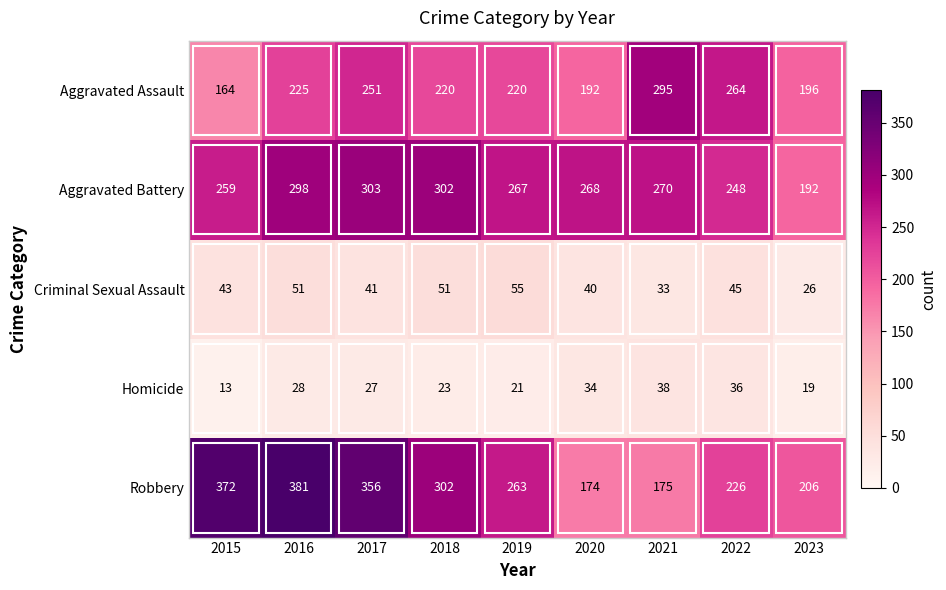

Where is Aggravated Battery nearest to the value 247?

2022